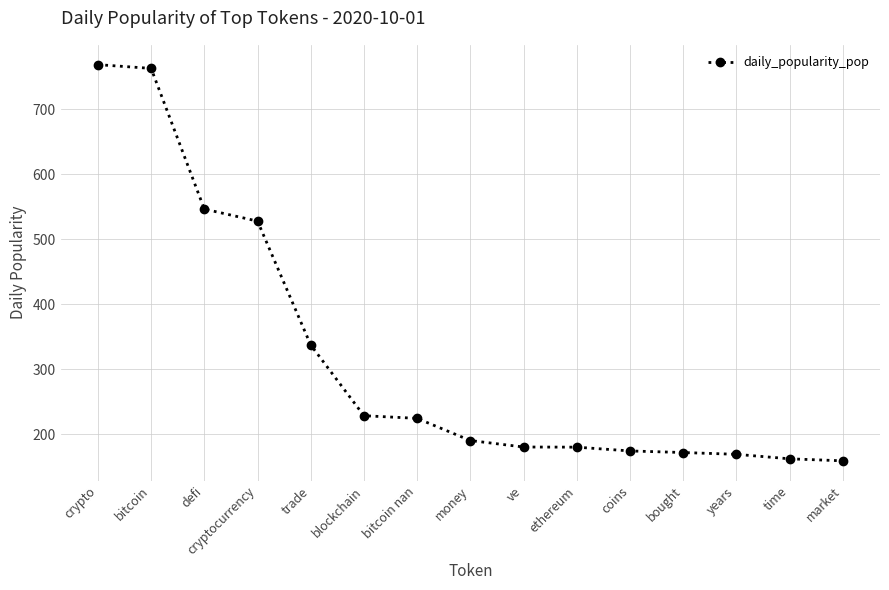

Where does the data first go above 190?

crypto